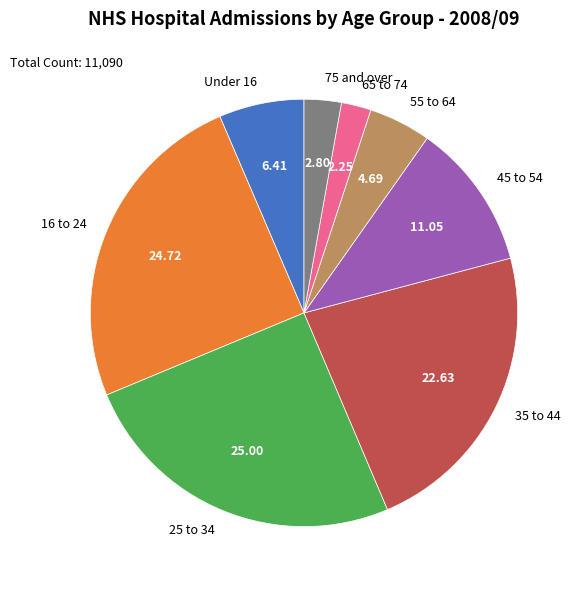

Is 16 to 24 the majority of the pie?

No